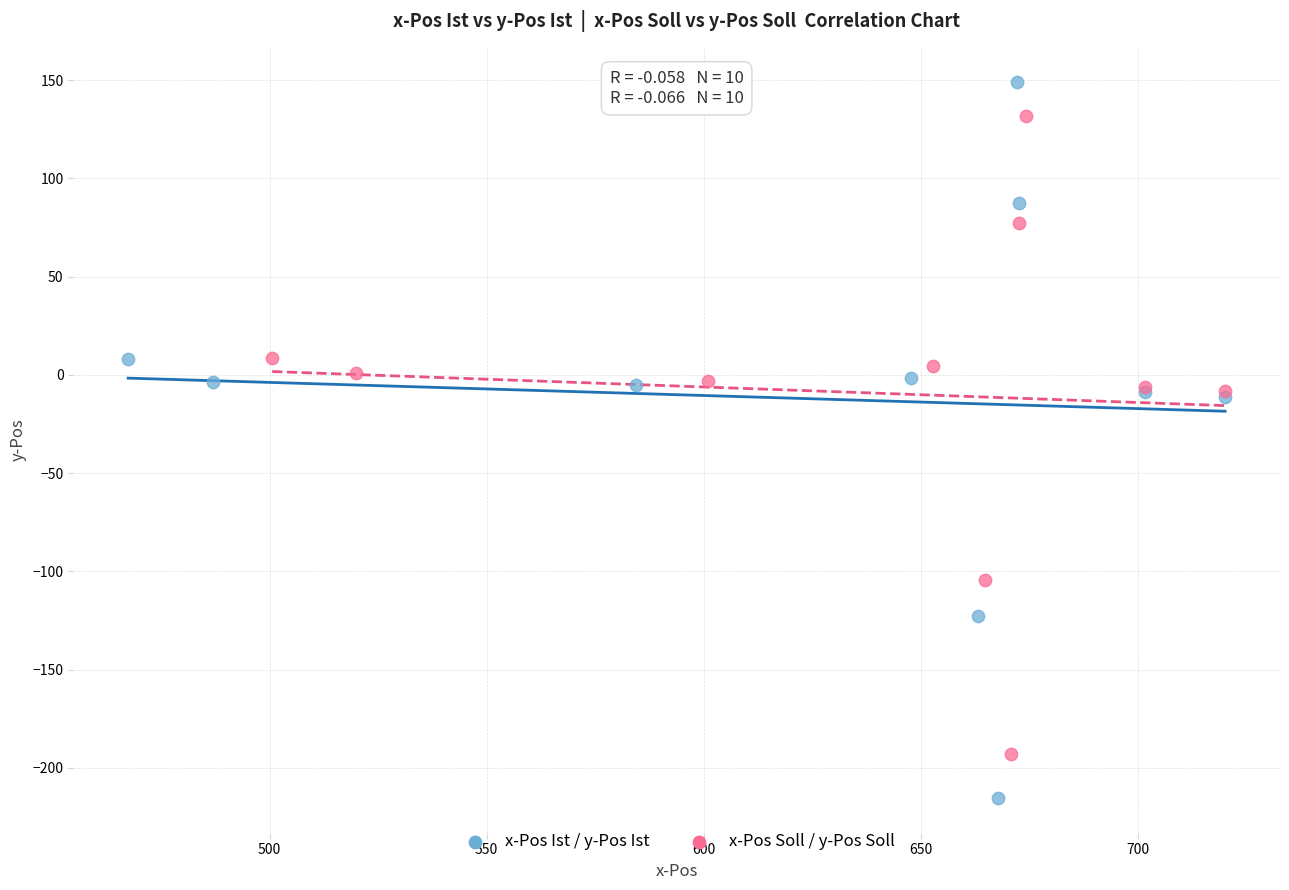

Which series reaches the minimum Y coordinate?

x-Pos Ist / y-Pos Ist